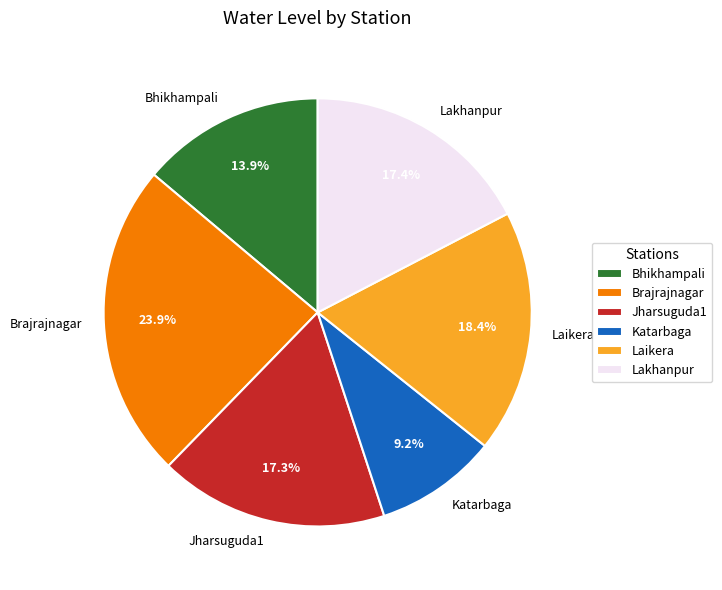

How much of the chart is everything except Jharsuguda1?

82.7%